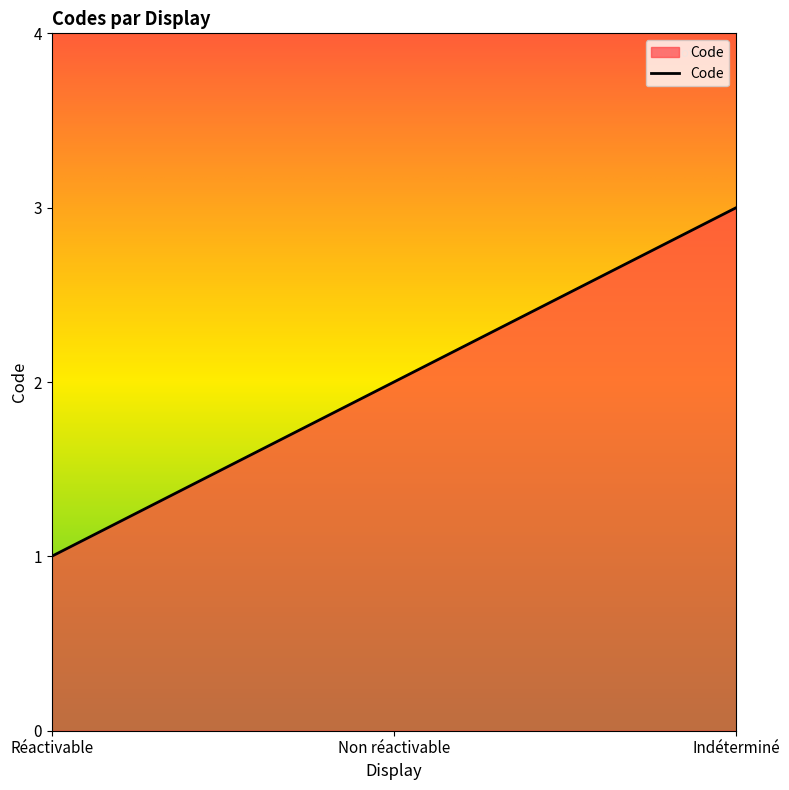

Does the chart display data point markers on the line(s)?

No